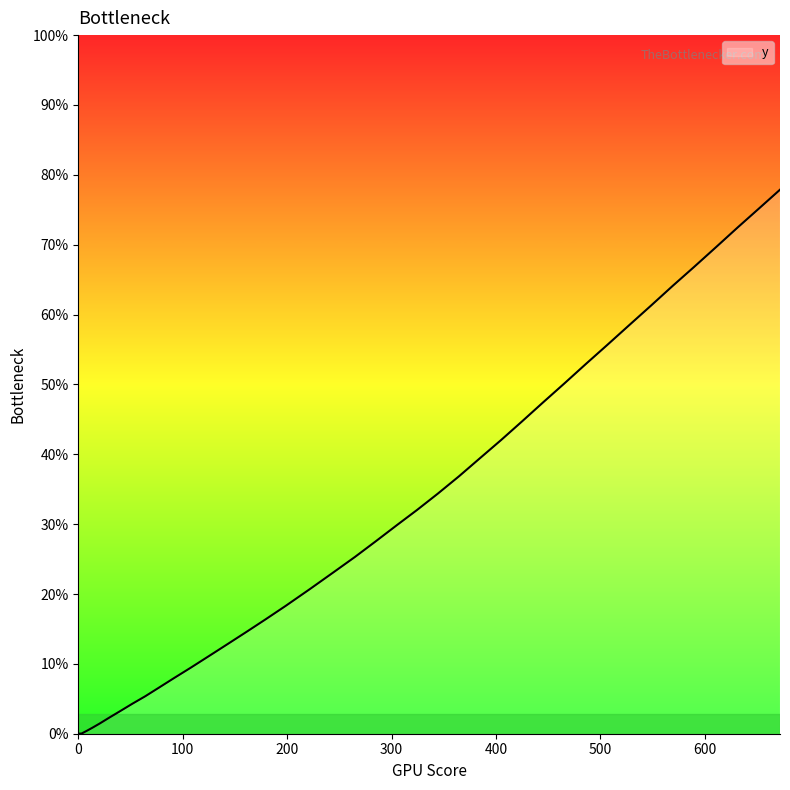

Does the chart have visible grid lines?

No